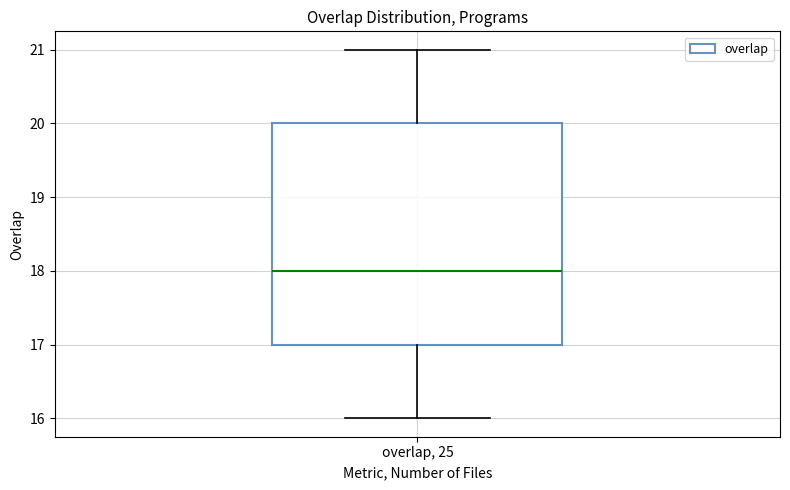

Where does the lower whisker of the box for overlap, 25 end on the y-axis? The values are not printed on the chart, so give them approximately, as read against the axis.

16